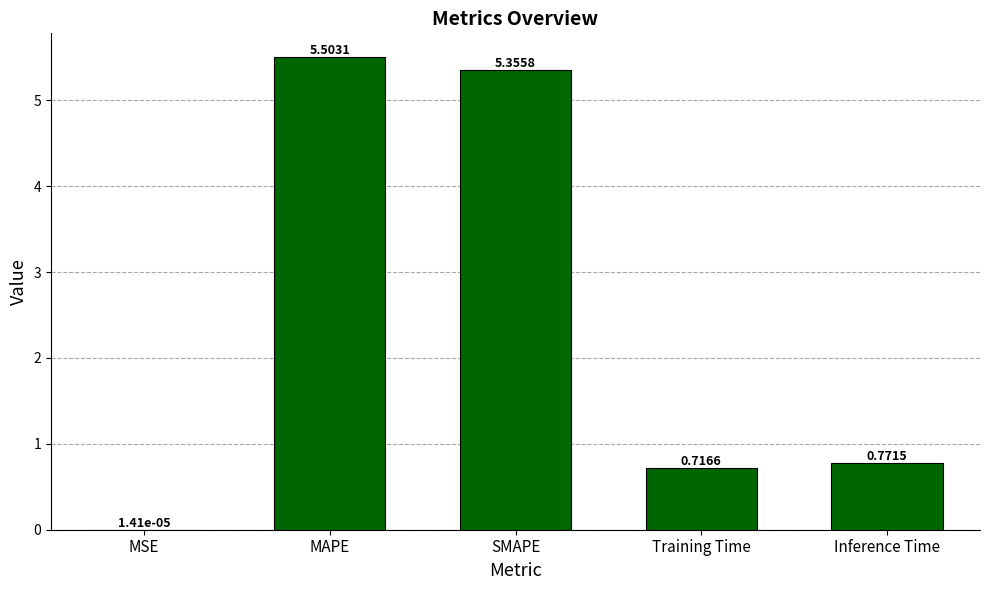

Which label corresponds to the largest value in the chart?

MAPE